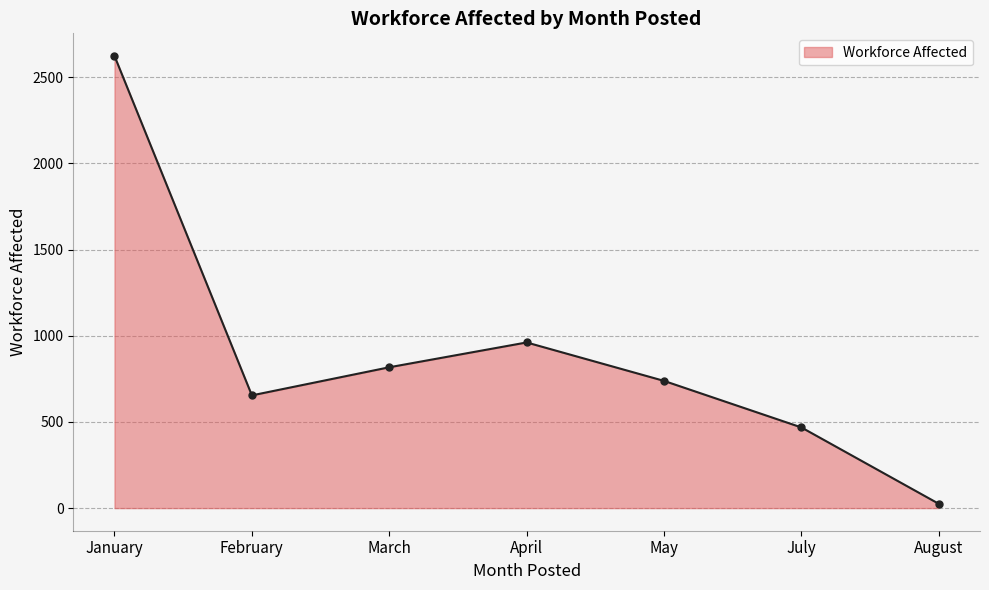

How many interior local valleys (lower than both neighbors) does the data have?

1